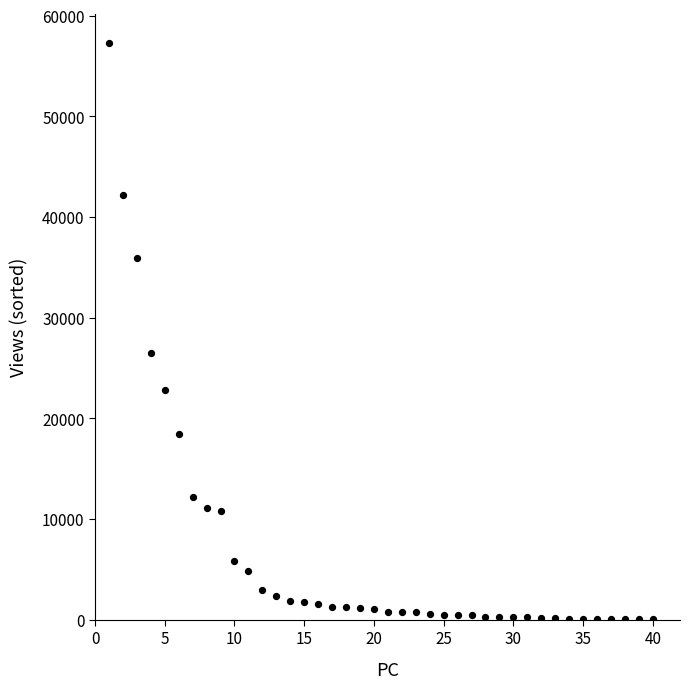

What Y value in the scatter plot is closest to 28680?

26456